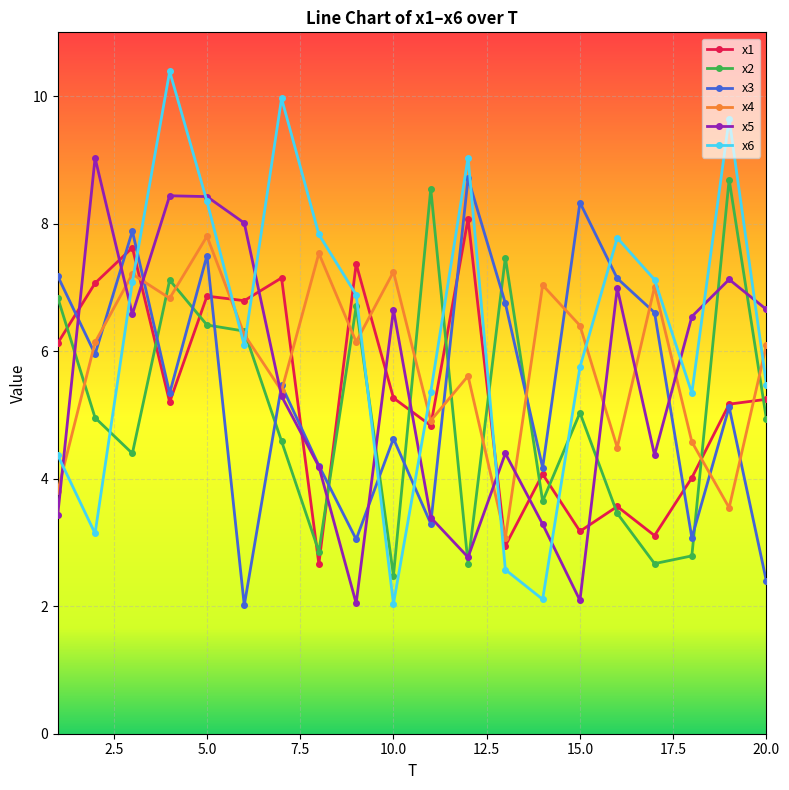

True or false: x2 has more than 1 interior local peaks.

True